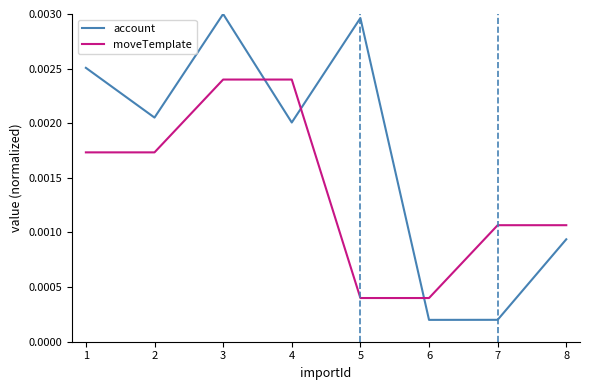

Does the chart display data point markers on the line(s)?

No